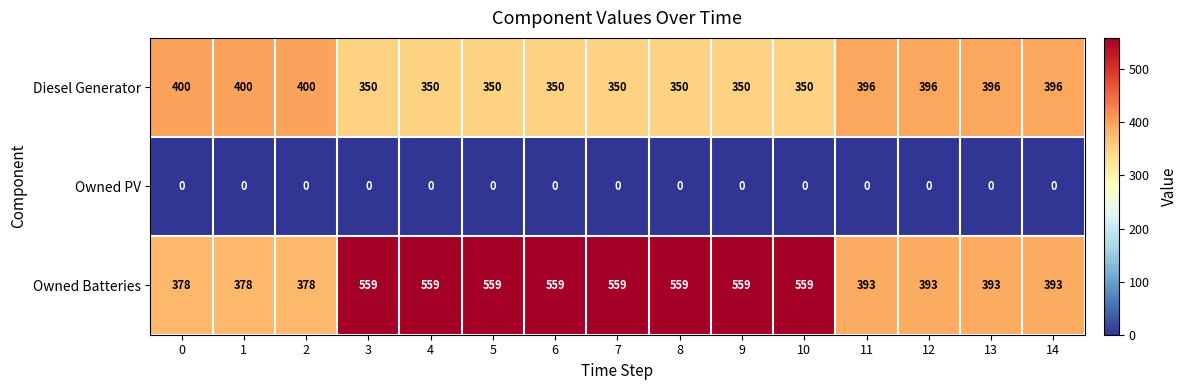

The Owned PV series shows 0 at 11. True or false?

True